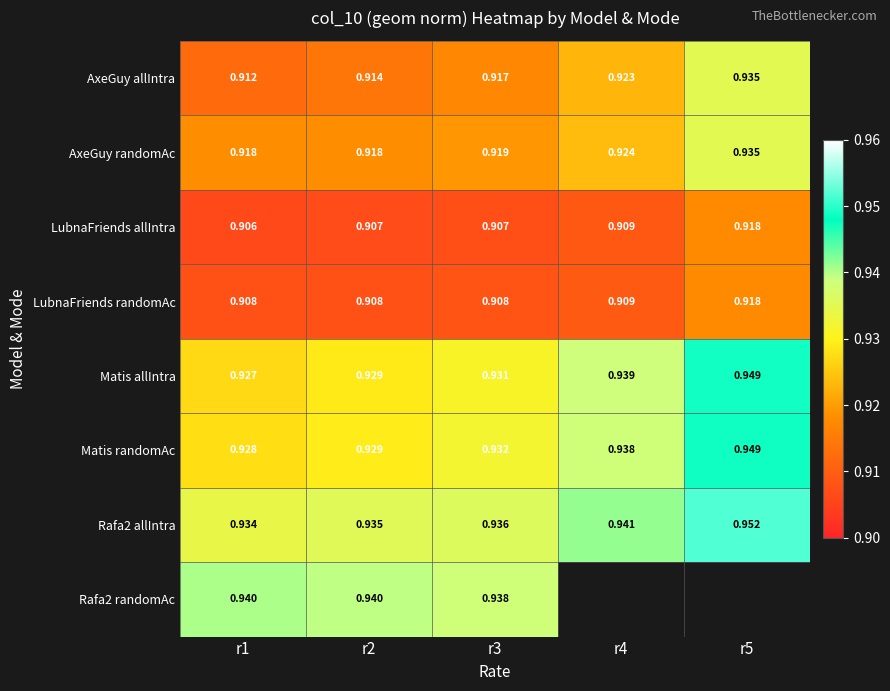

How many series are shown in this chart?

8